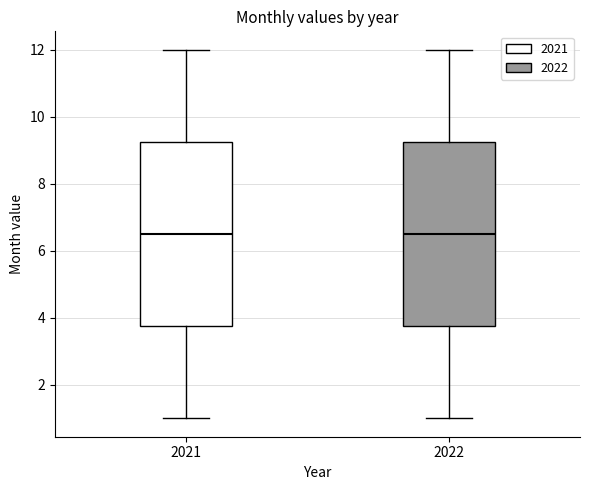

Reading left to right, read every box against the y-axis: the position of its median line, the range the box covers, and the ends of its whiskers. The values are not printed on the chart, so give them approximately, as read against the axis.

2021: median 6.6, box 3.8 to 9.2, whiskers 1.0 to 12.0
2022: median 6.6, box 3.8 to 9.2, whiskers 1.0 to 12.0